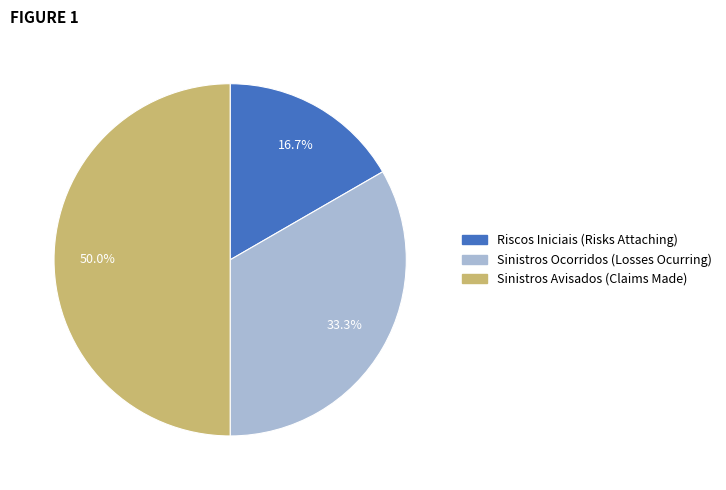

Does Riscos Iniciais (Risks Attaching) account for over 50% of the chart?

No